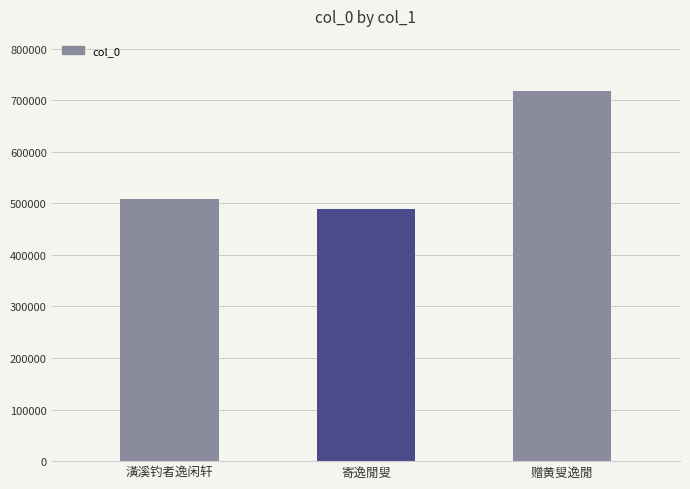

Rank the categories by value from lowest to highest.

寄逸閒叟, 潢溪钓者逸闲轩, 赠黄叟逸閒